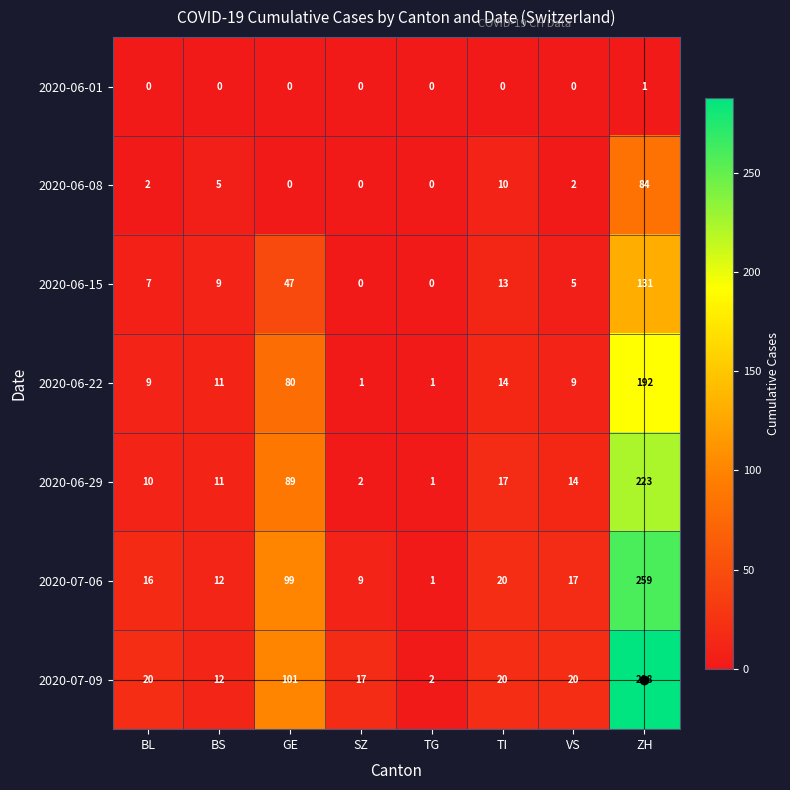

What is the spread (max minus min) of values at TI?

20